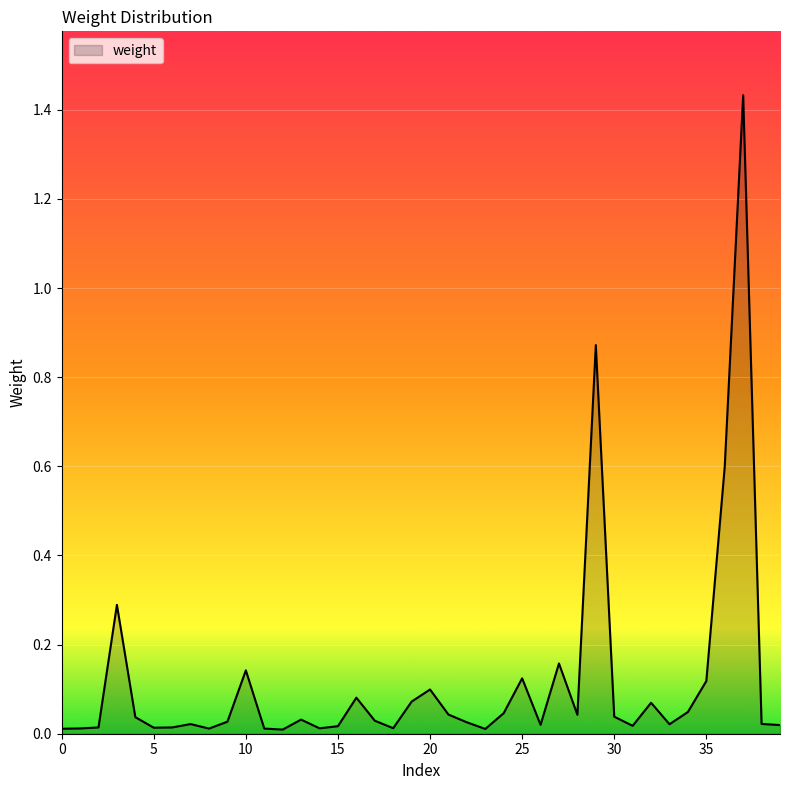

At which category does the data reach its first local valley?

5